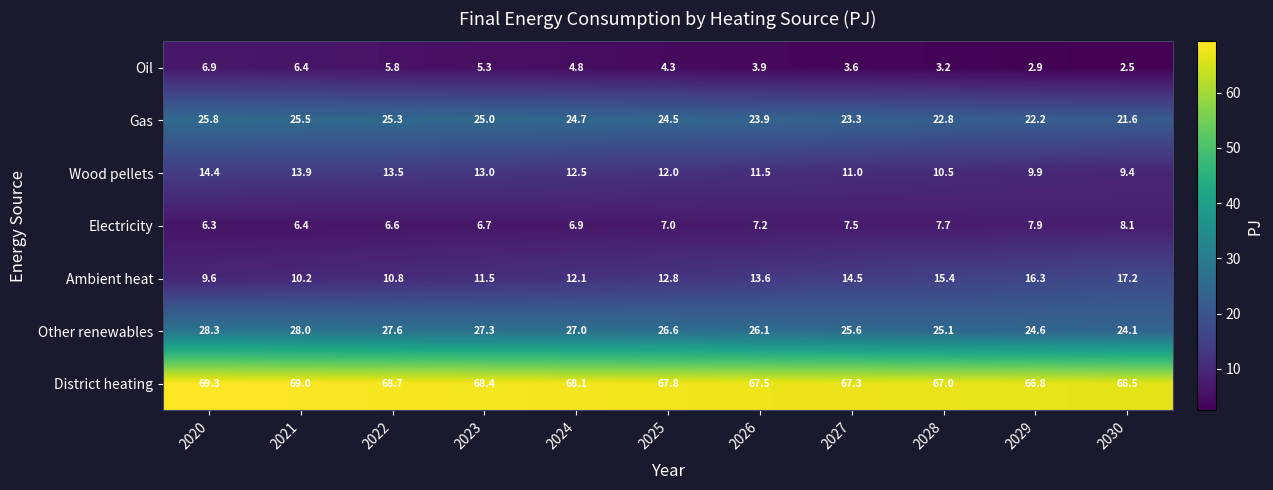

What is the difference between the maximum and minimum values in the Wood pellets series?

5.0